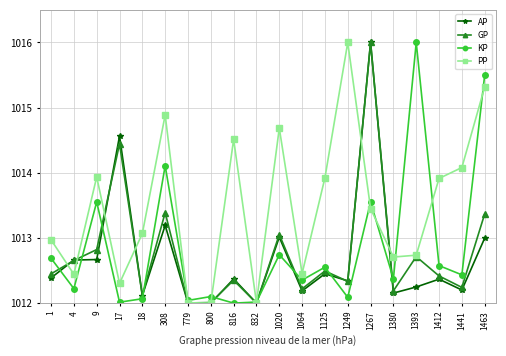

What is the maximum value for PP?

1016.0